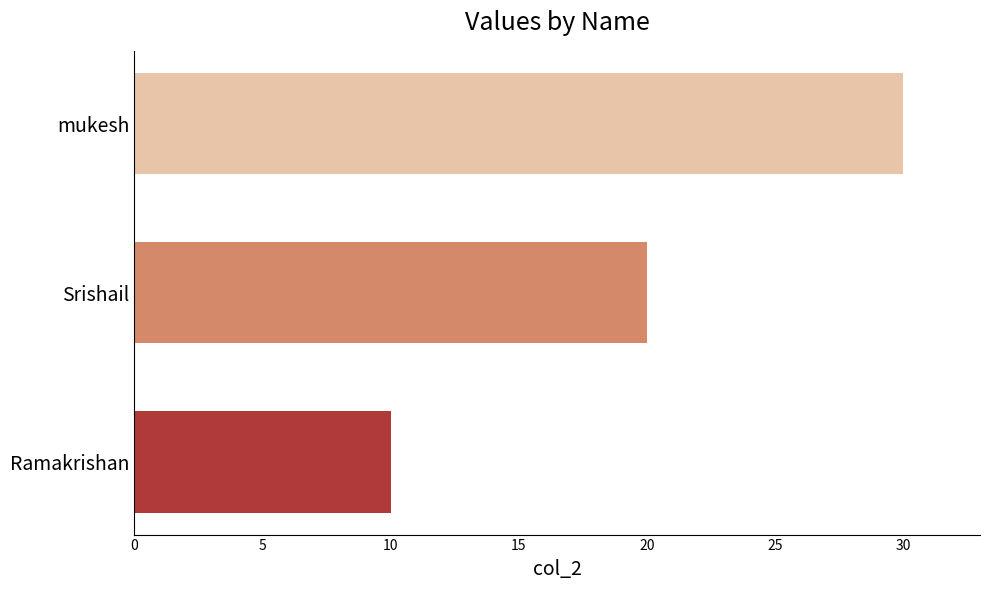

Count the number of data series in this chart.

1